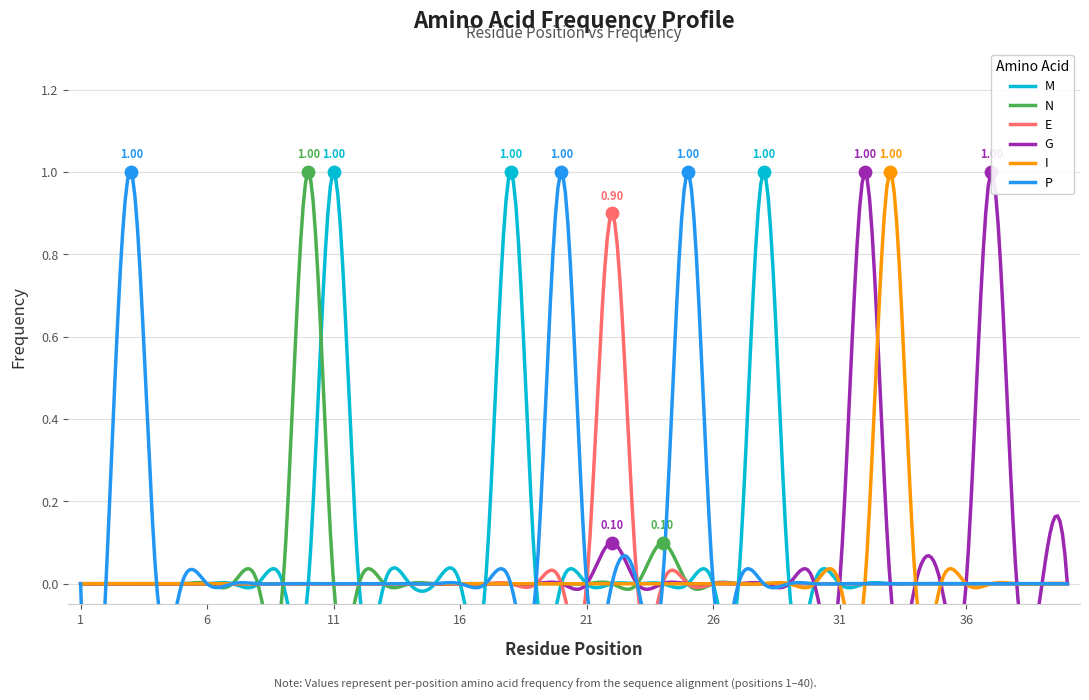

At how many categories does at least one series exceed 0?

12